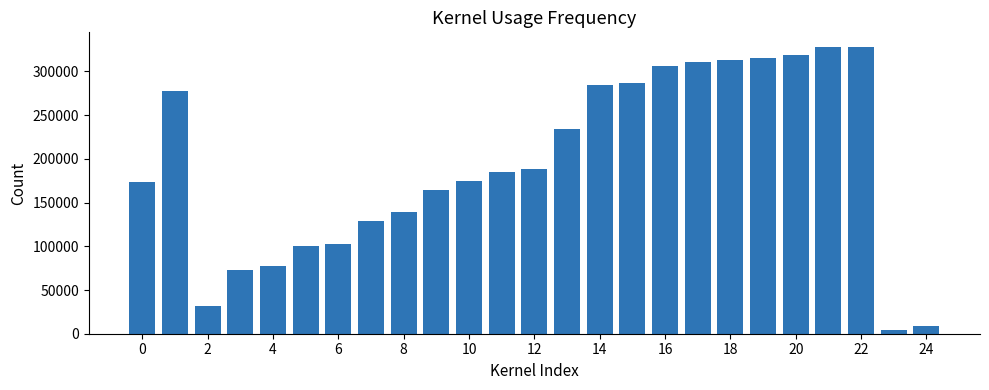

What is the sum of all values?

4857752